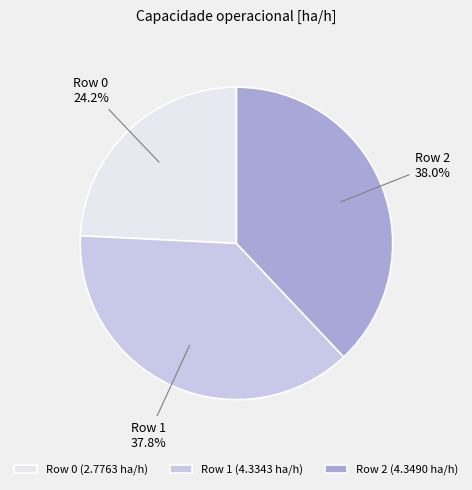

Is there a majority slice in this chart?

No